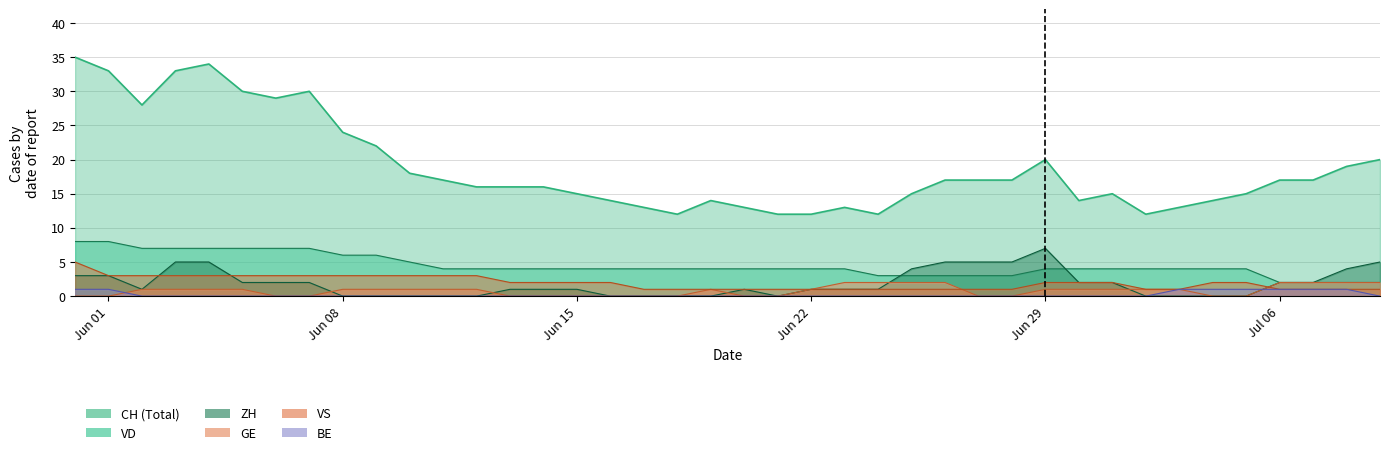

What are all the series names shown in the legend?

CH, ZH, VD, GE, VS, BE